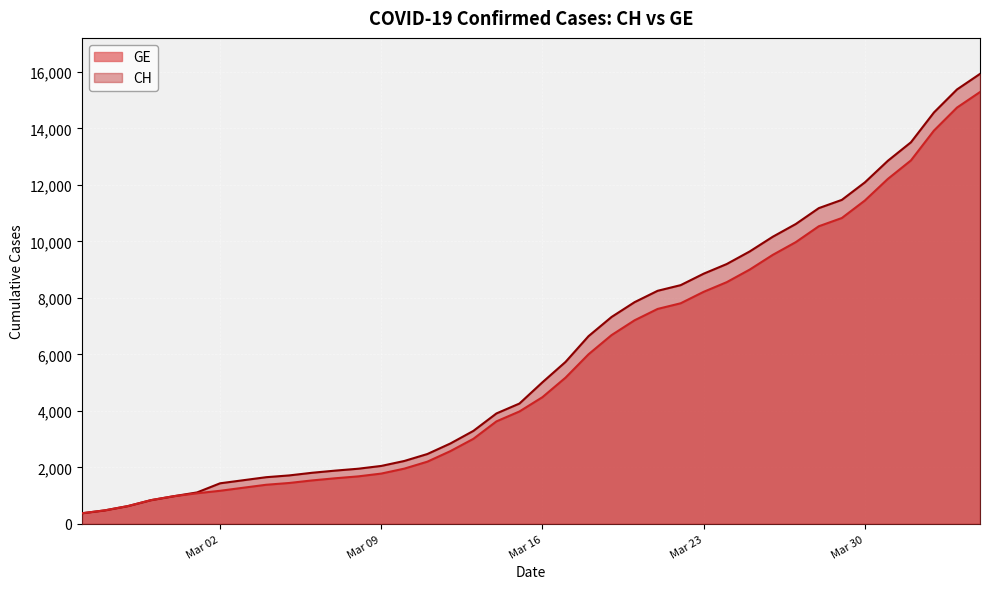

True or false: CH and GE cross at least once.

False